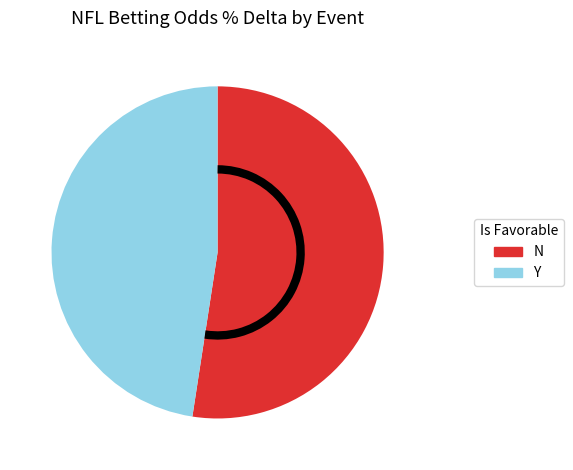

Does any single category account for the majority?

Yes